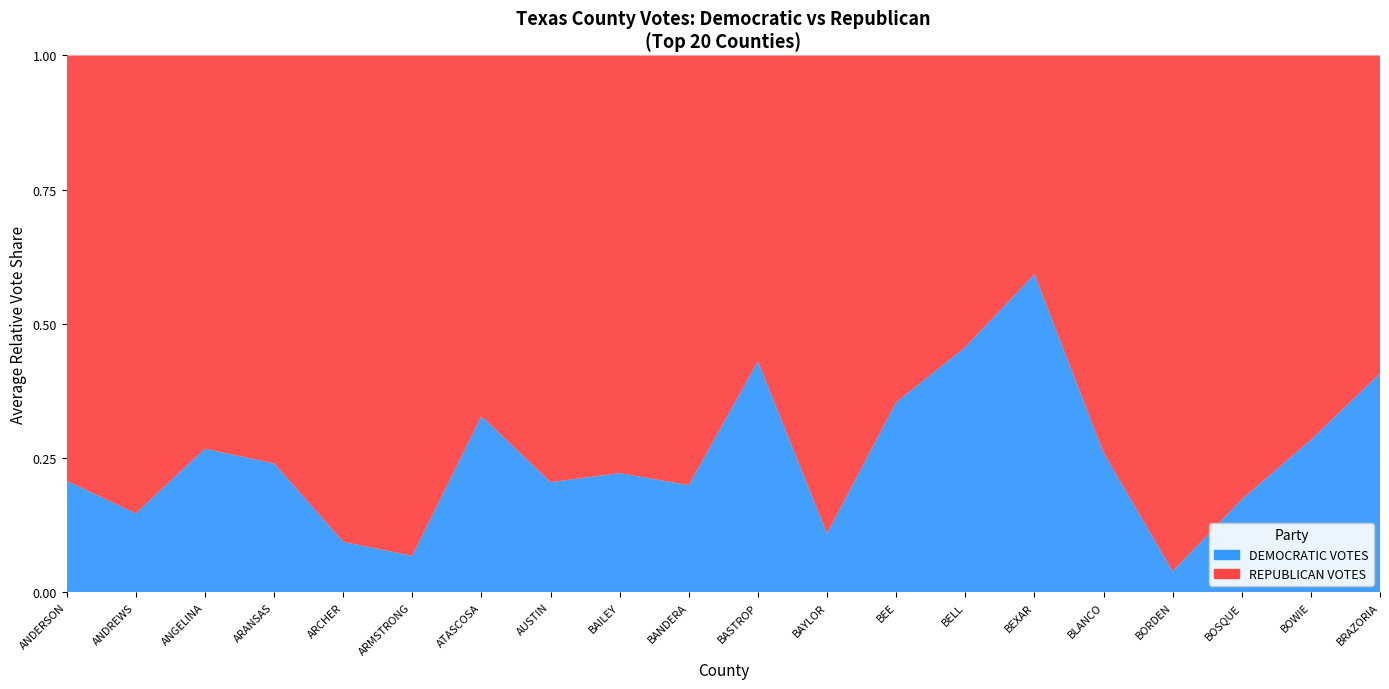

Reading right to left, what are all the values shown in this chart?

DEMOCRATIC VOTES: BRAZORIA=62228	BOWIE=10747	BOSQUE=1561	BORDEN=16	BLANCO=1911	BEXAR=448452	BELL=57014	BEE=3288	BAYLOR=183	BASTROP=15474	BANDERA=2505	BAILEY=409	AUSTIN=2951	ATASCOSA=5876	ARMSTRONG=75	ARCHER=446	ARANSAS=2916	ANGELINA=9143	ANDREWS=850	ANDERSON=3955
REPUBLICAN VOTES: BRAZORIA=90433	BOWIE=27116	BOSQUE=7469	BORDEN=397	BLANCO=5443	BEXAR=308618	BELL=67893	BEE=6006	BAYLOR=1494	BASTROP=20516	BANDERA=10057	BAILEY=1434	AUSTIN=11447	ATASCOSA=12039	ARMSTRONG=1035	ARCHER=4300	ARANSAS=9239	ANGELINA=25076	ANDREWS=4943	ANDERSON=15110